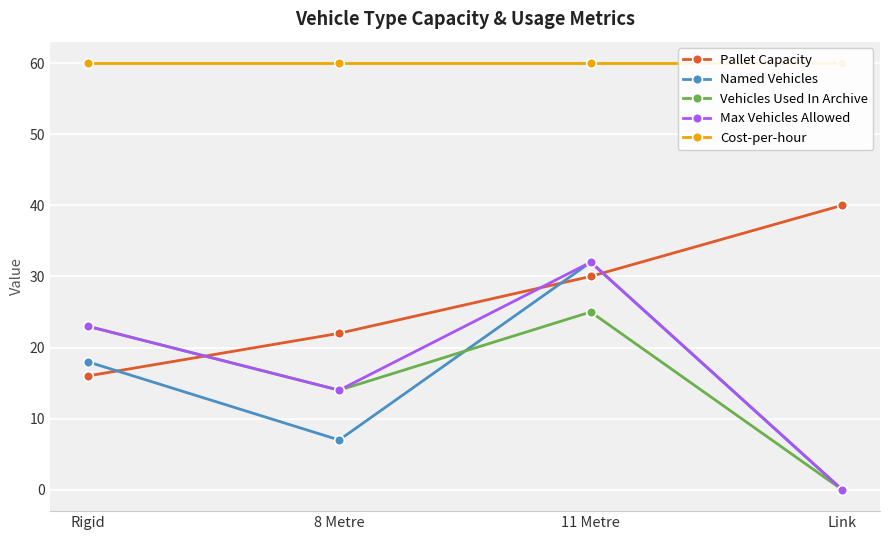

What is the value of the Cost-per-hour point at the 1st from the left?

60